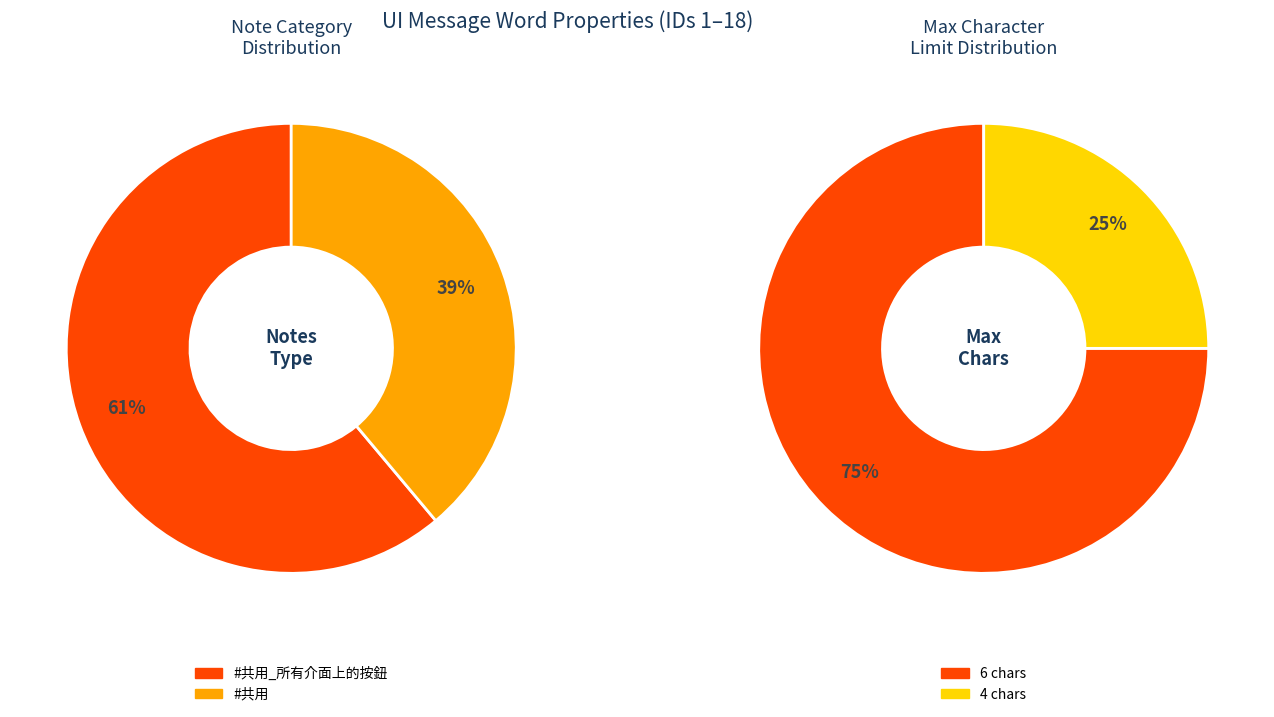

The #共用 slice represents 25% of the pie. True or false?

False